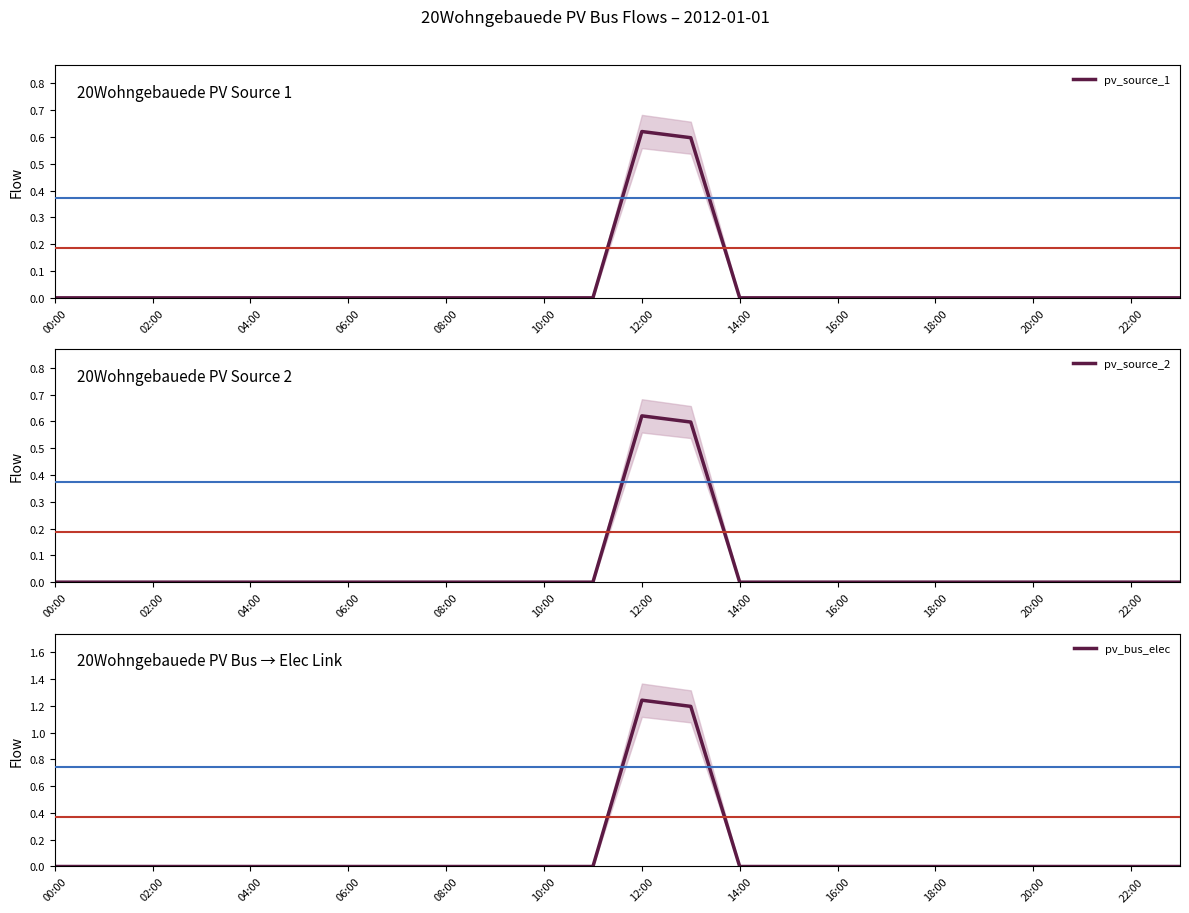

List the series in order of their peak value, lowest first.

pv_source_1, pv_source_2, pv_bus_elec